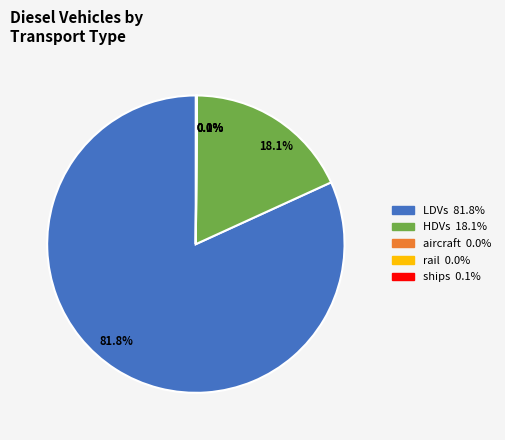

Is there any slice that represents more than half of the pie?

Yes